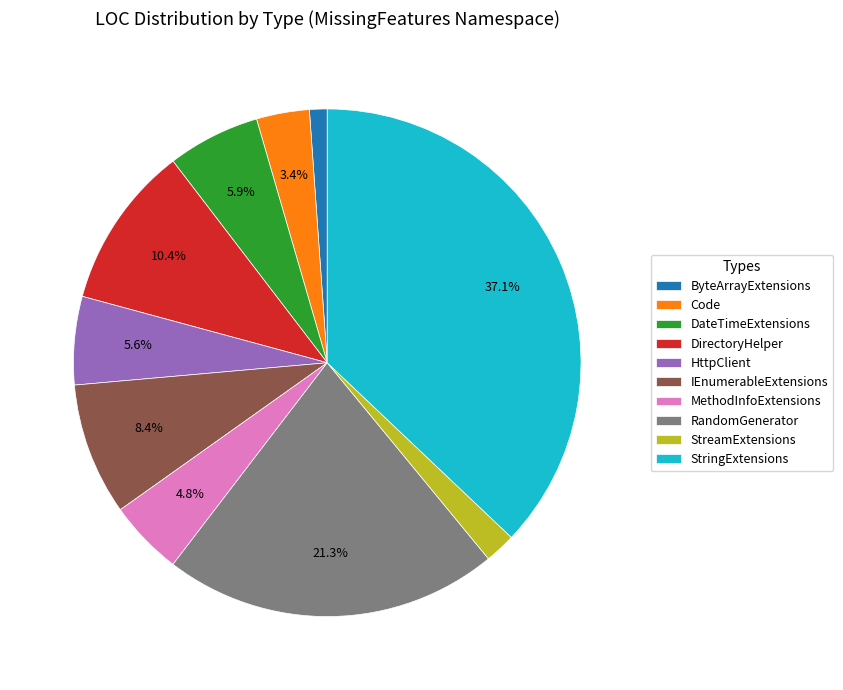

What percentage is NOT represented by RandomGenerator?

78.7%